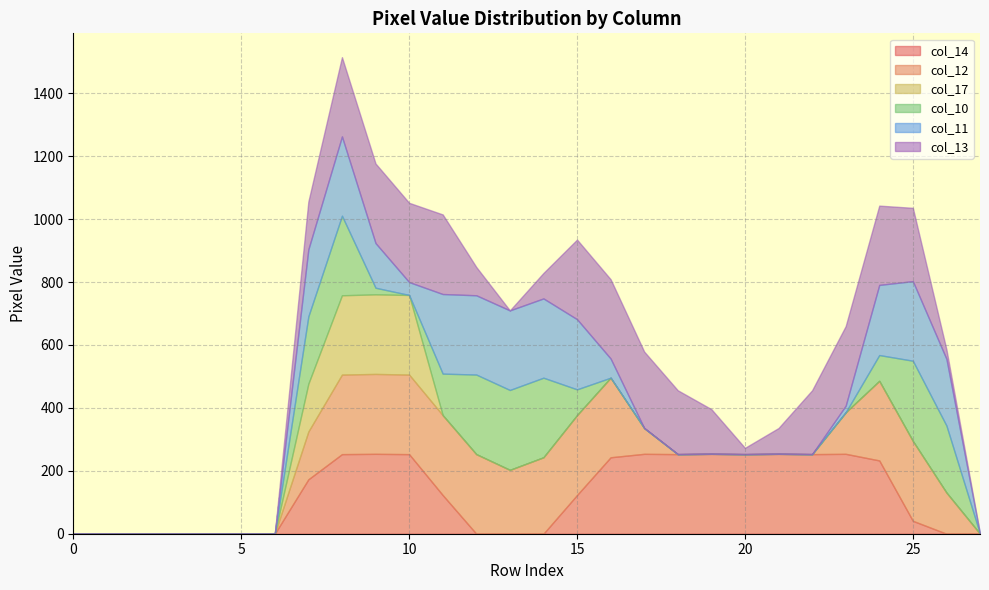

What is the average value of the col_10 series?

72